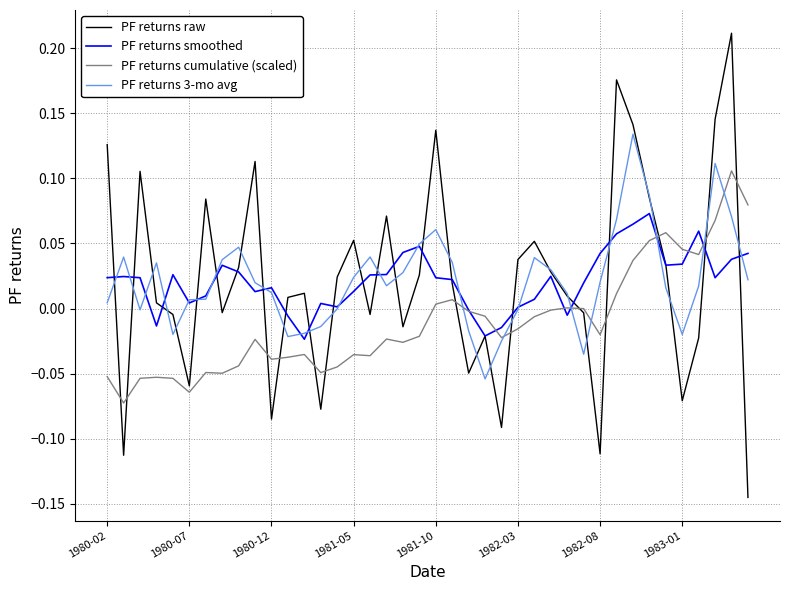

Which series has the largest range (max minus min)?

PF returns raw